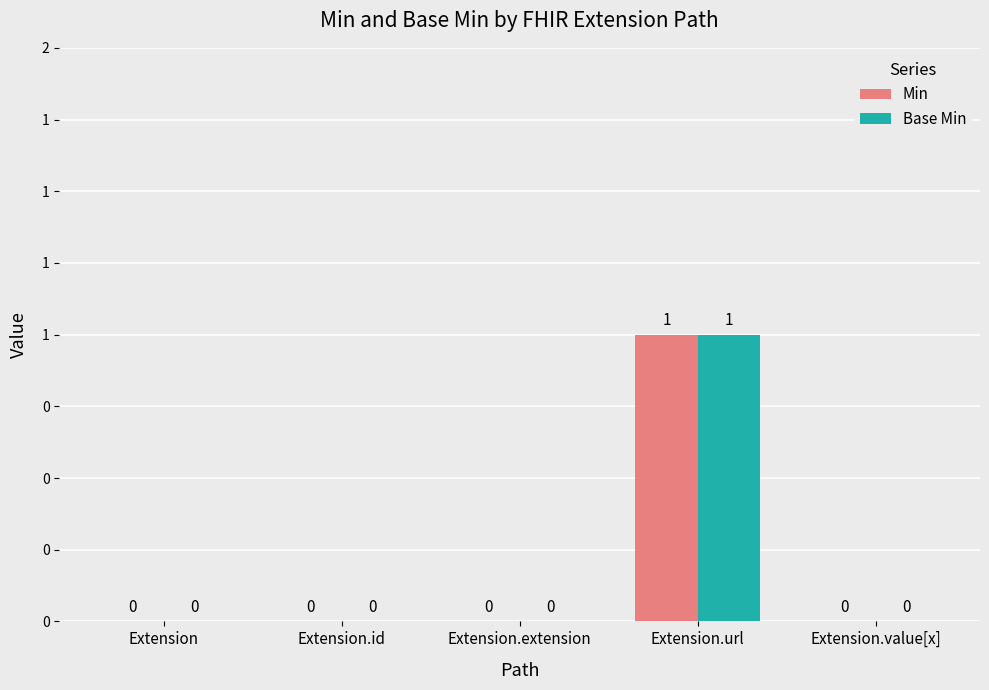

Between Extension.extension and Extension.id, which is larger?

Extension.extension